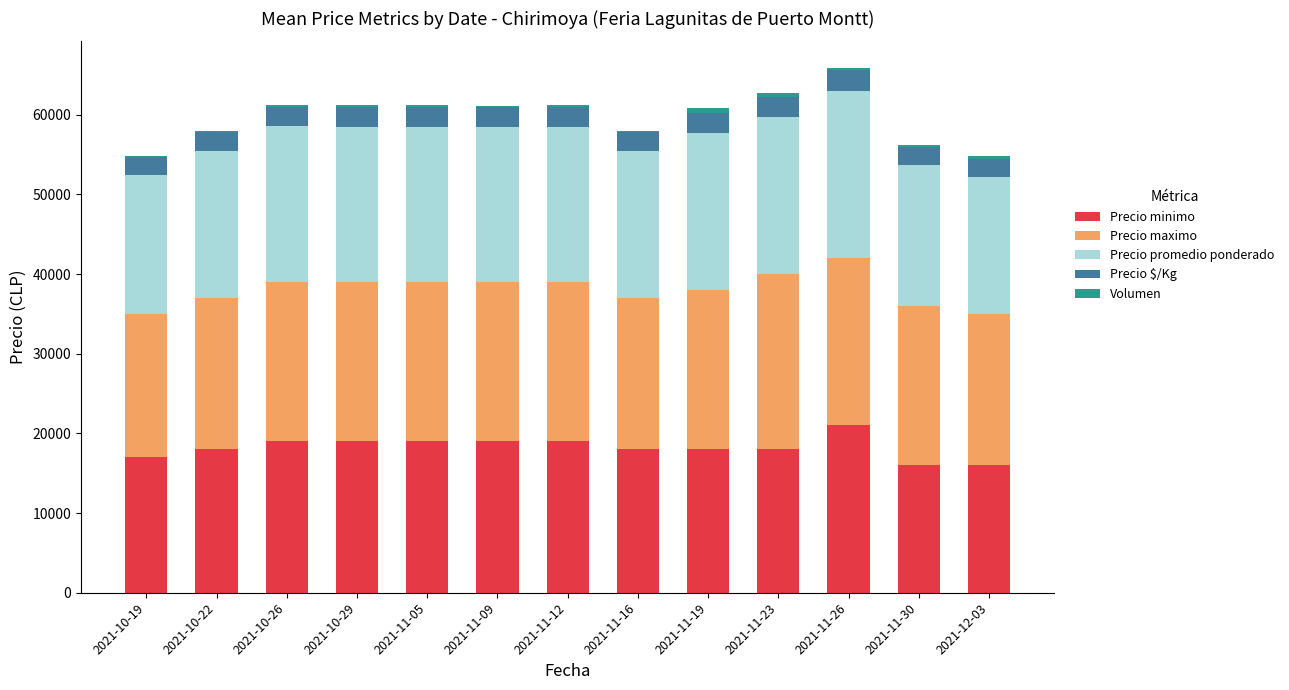

What is the maximum value for Precio minimo?

21000